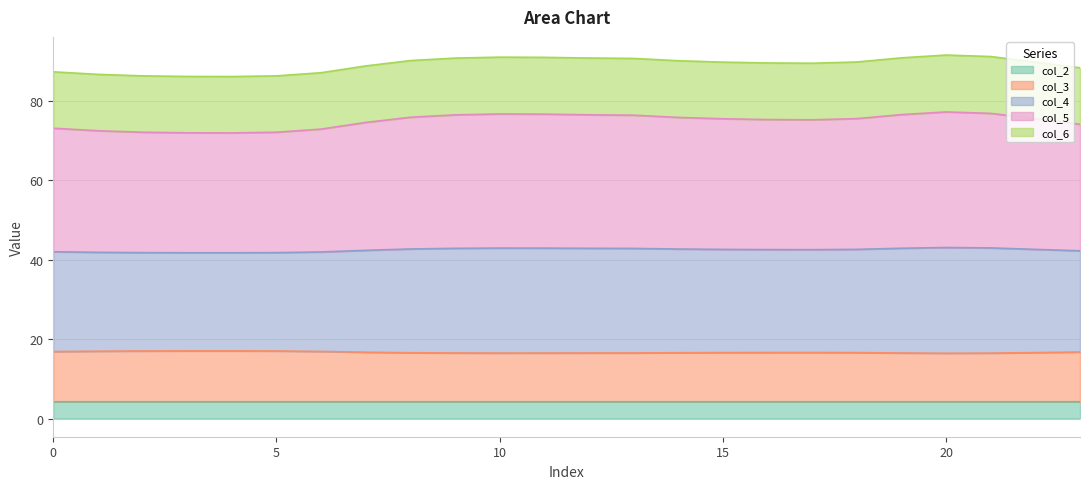

How many interior local valleys does the col_5 series have?

2